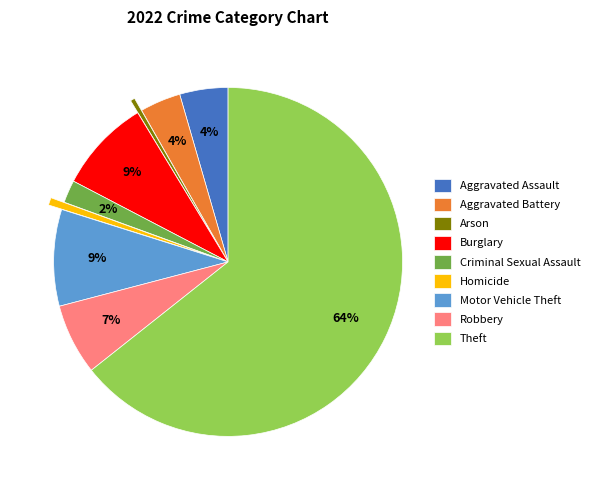

To the nearest percent, what is the combined percentage of Homicide and Criminal Sexual Assault?

3%